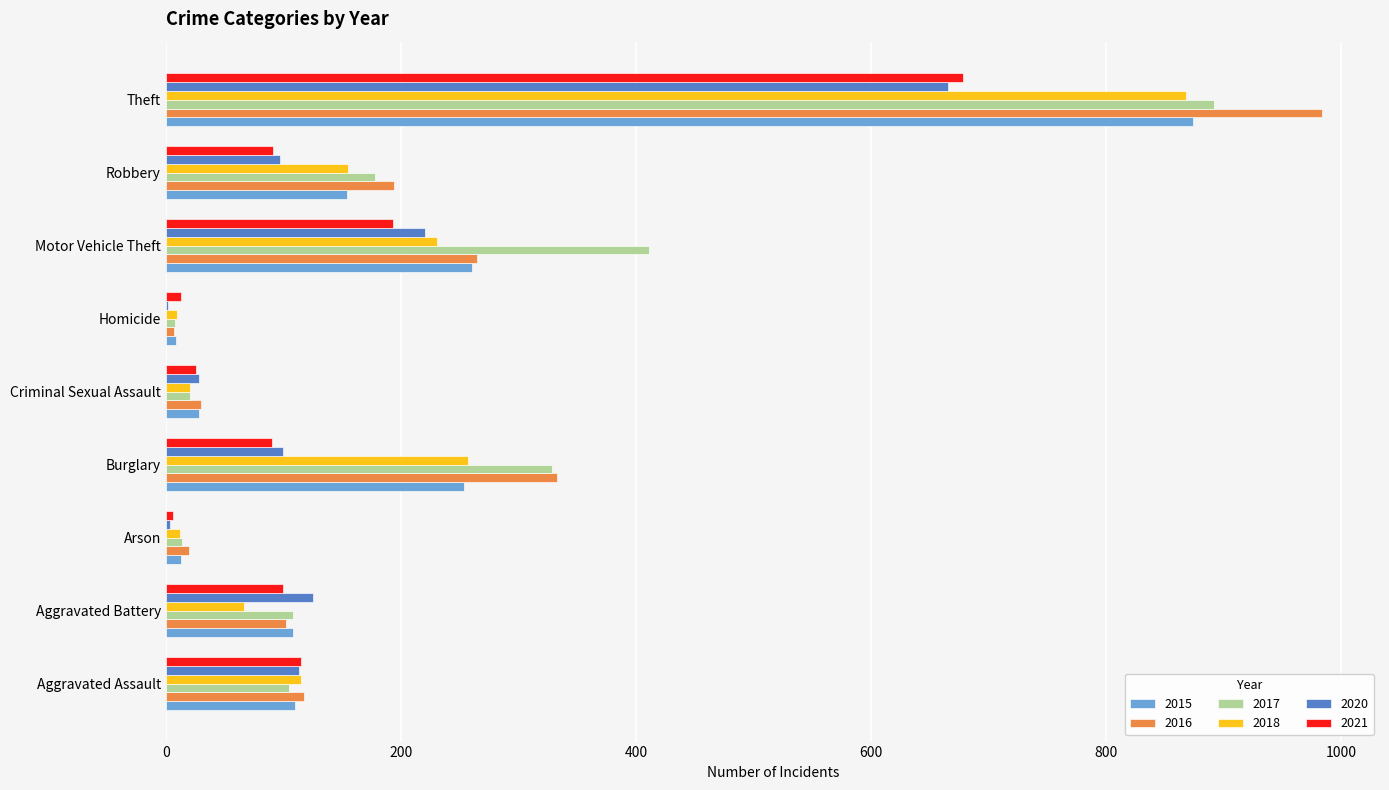

Which category has the highest value in the 2018 series?

Theft